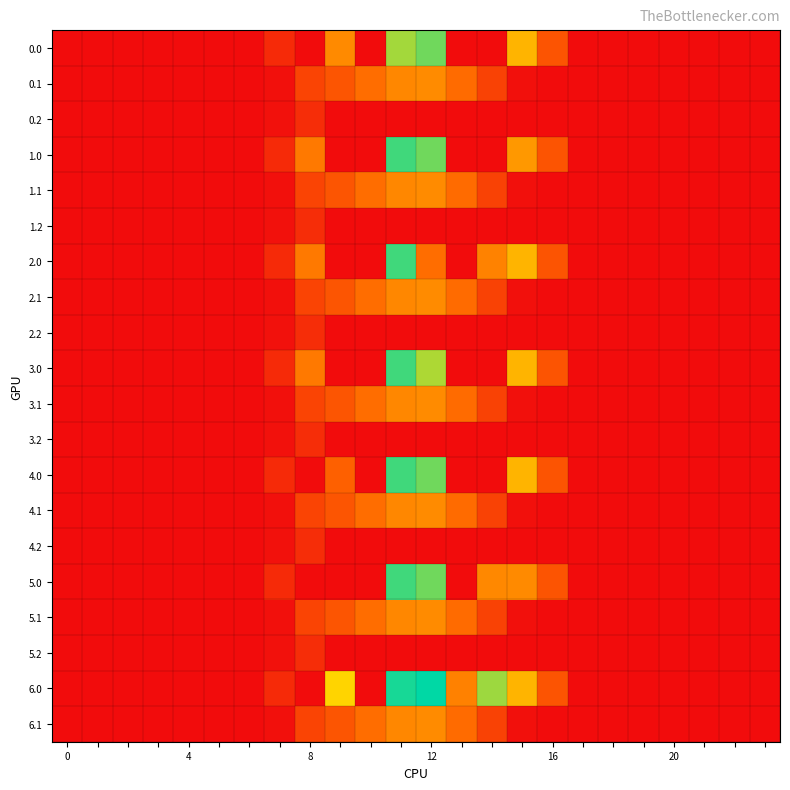

At how many categories does at least one series exceed 266?

9